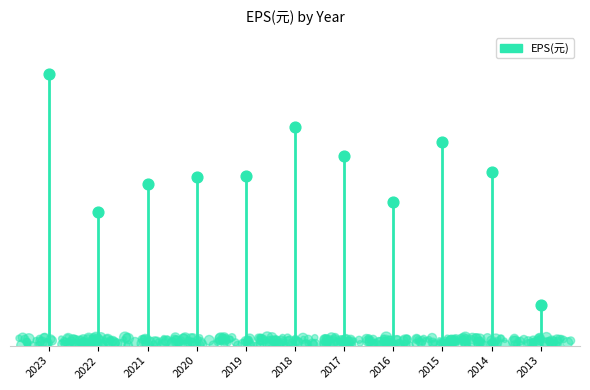

Which has a higher value, 2020 or 2015?

2015